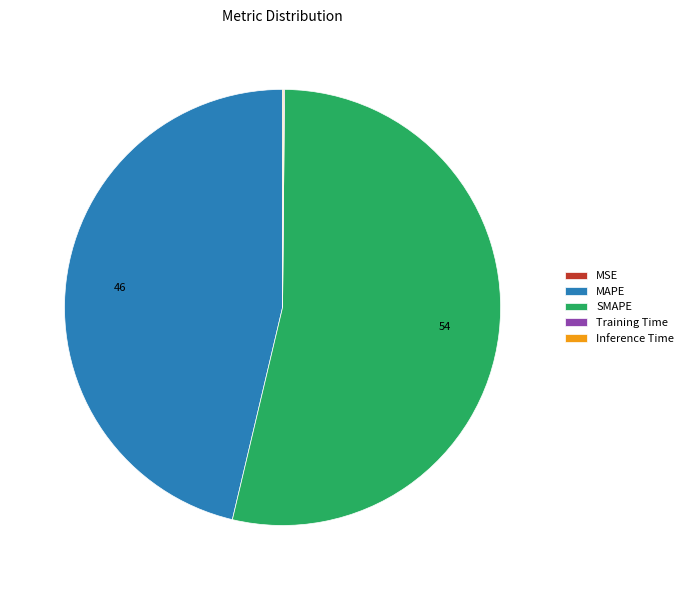

Which slice represents more than half of the pie?

SMAPE